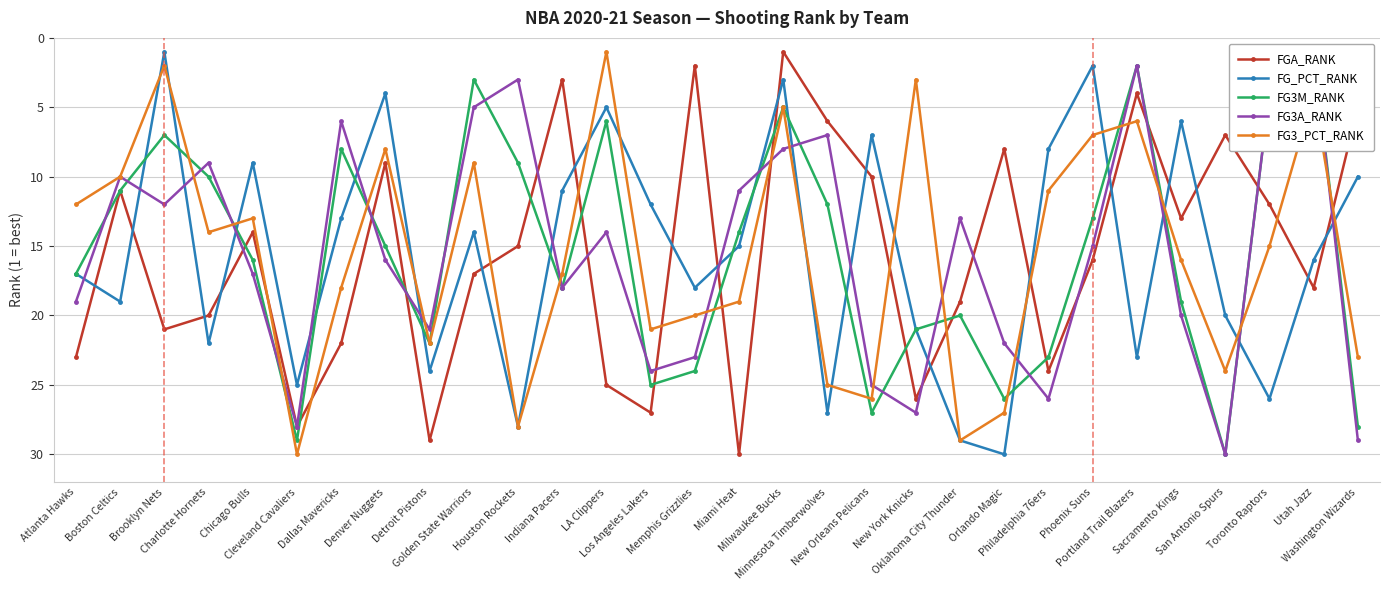

How many distinct data groups are displayed?

5